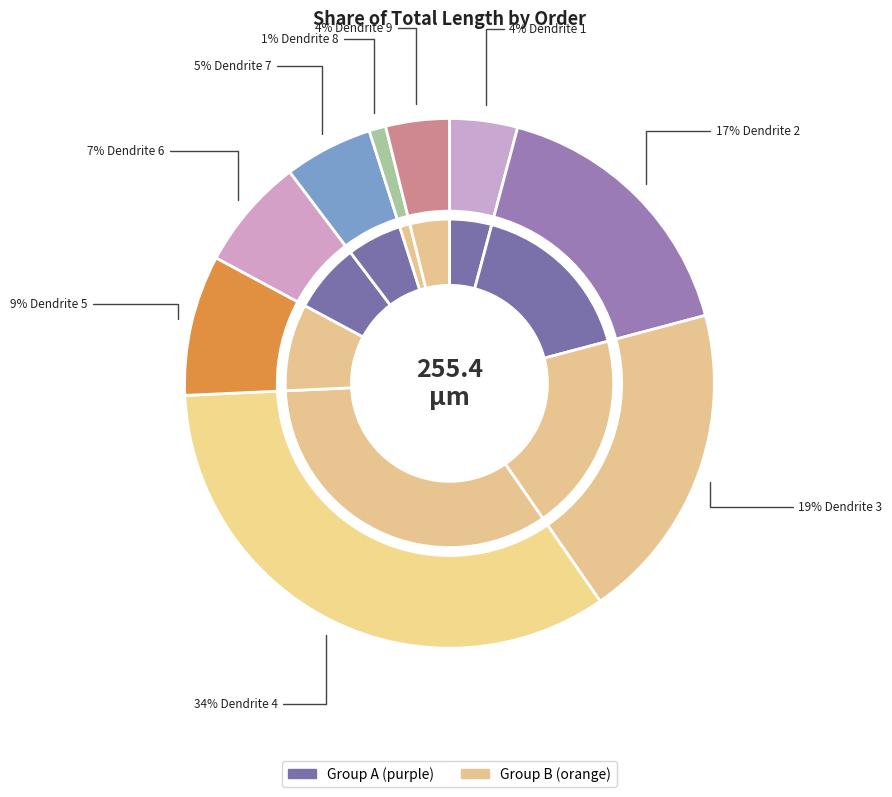

Is there any slice that represents more than half of the pie?

No